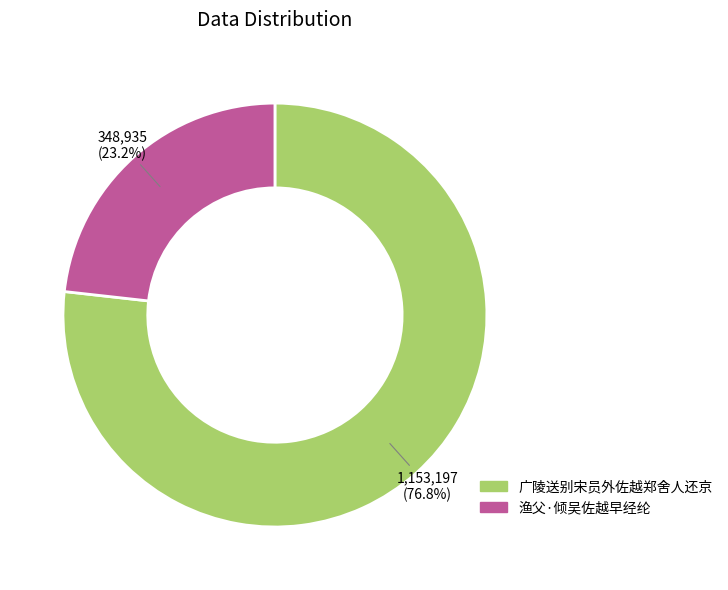

To the nearest percent, what is the average slice percentage?

50%